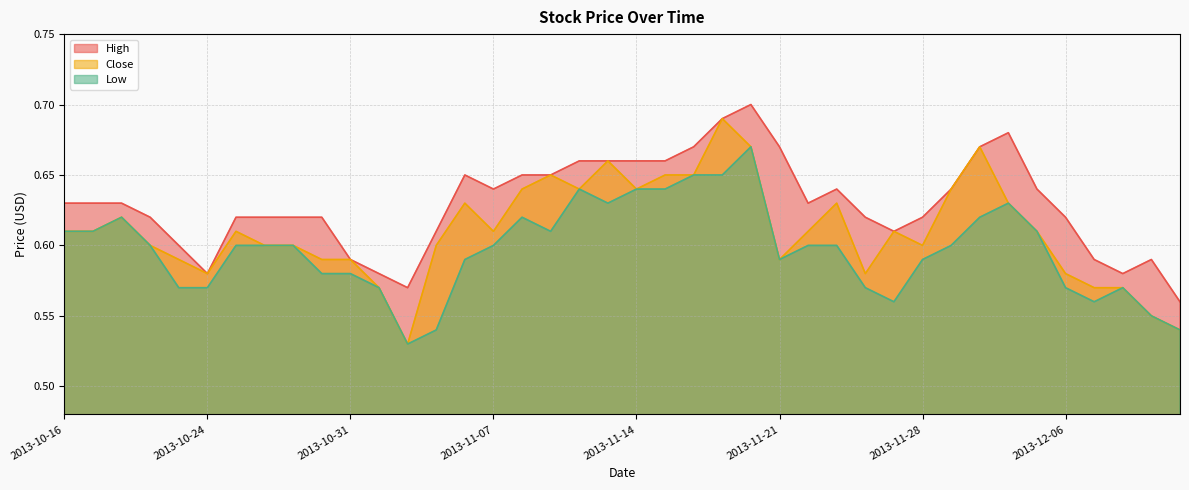

What is the minimum value for Close?

0.5